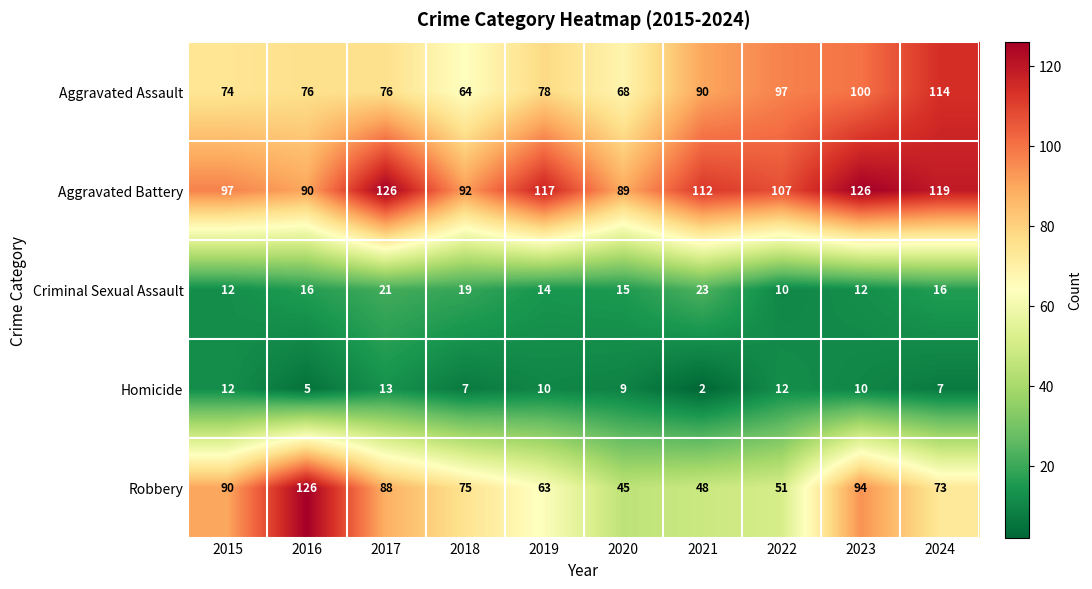

Rank the series at 2018 from lowest to highest value.

Homicide, Criminal Sexual Assault, Aggravated Assault, Robbery, Aggravated Battery